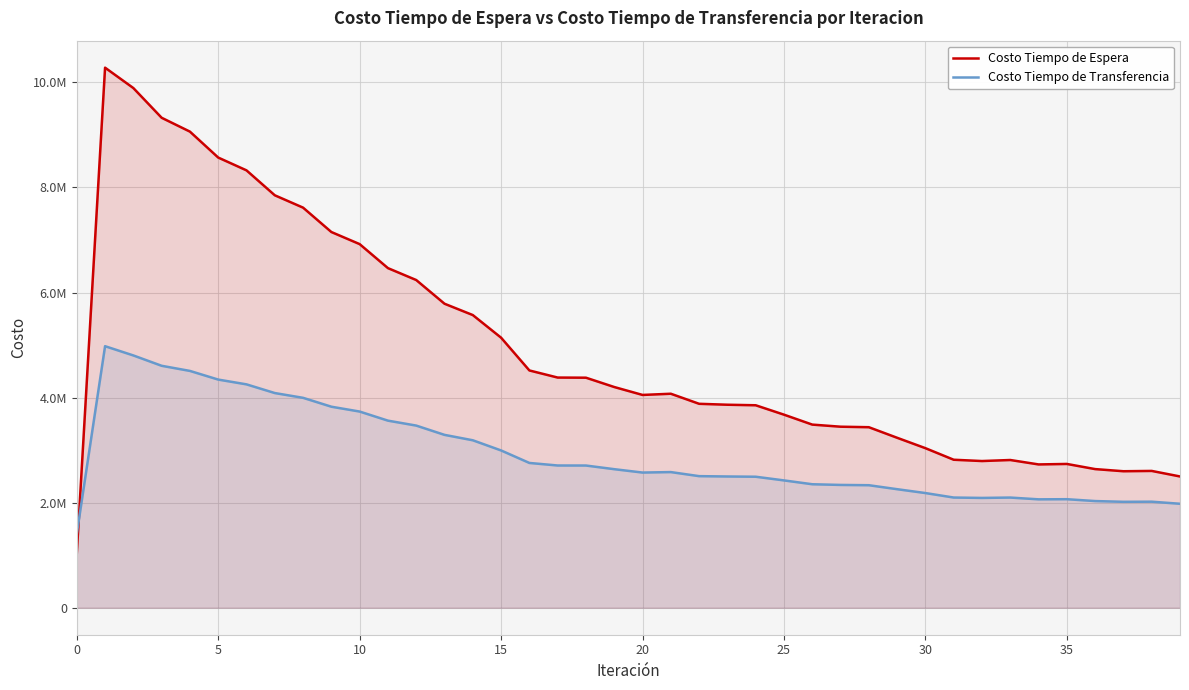

Rank the series by their maximum value, from lowest to highest.

Costo Tiempo de Transferencia, Costo Tiempo de Espera